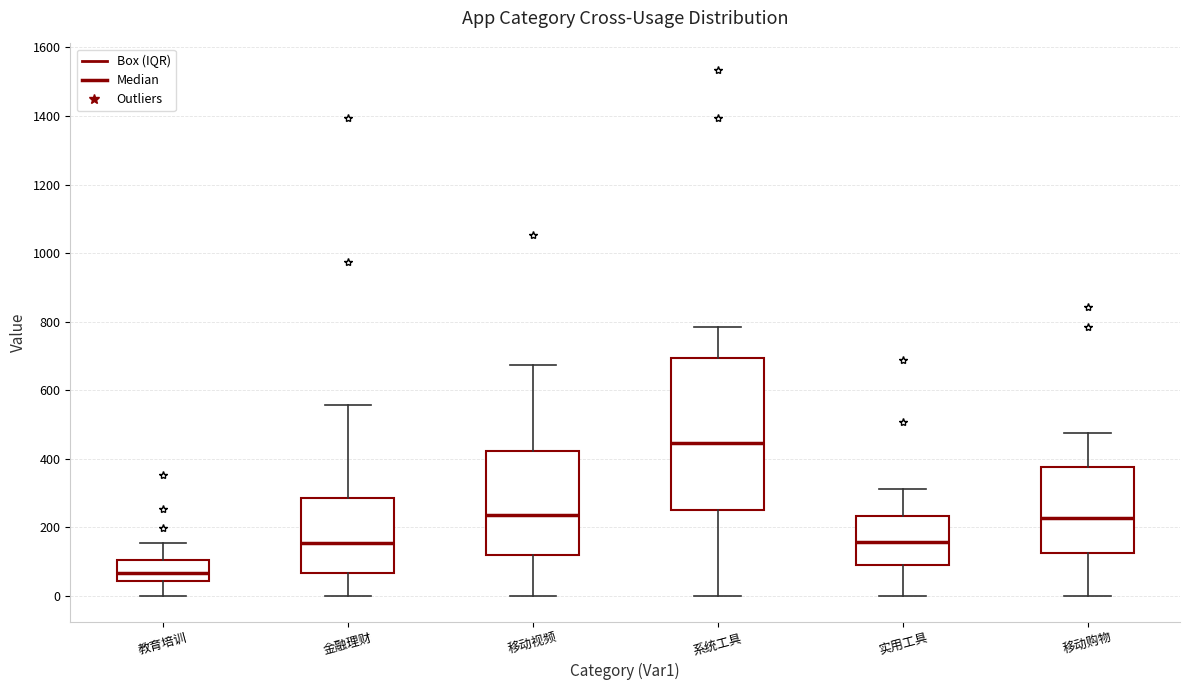

Which box's median line is the lowest?

教育培训